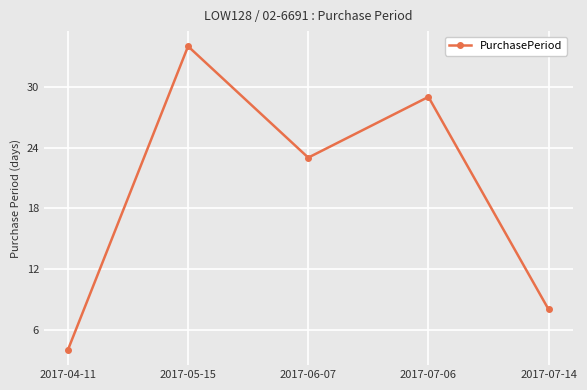

What is the change in value from 2017-05-15 to 2017-06-07?

-11